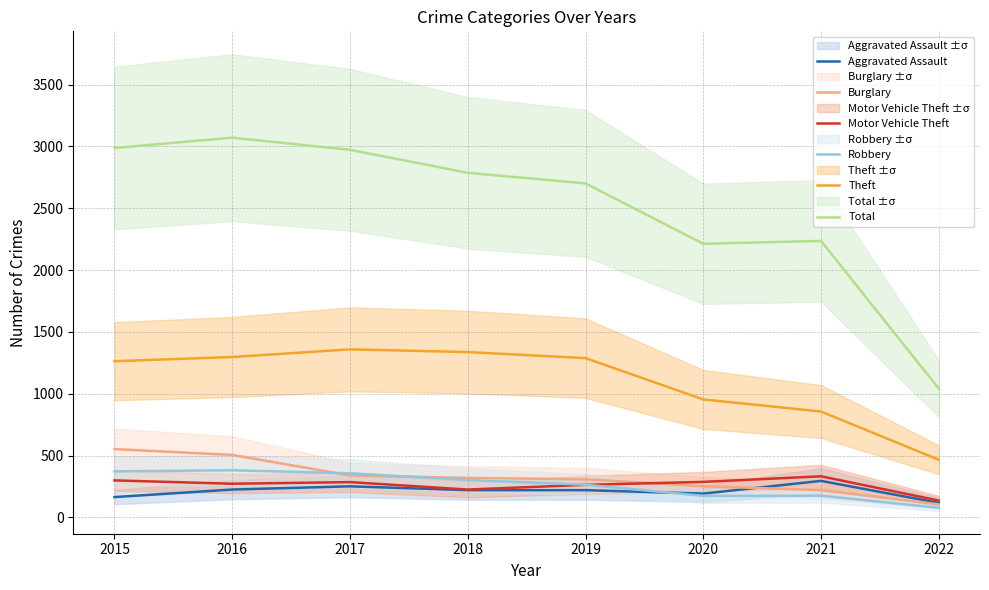

At how many categories does at least one series exceed 914?

8